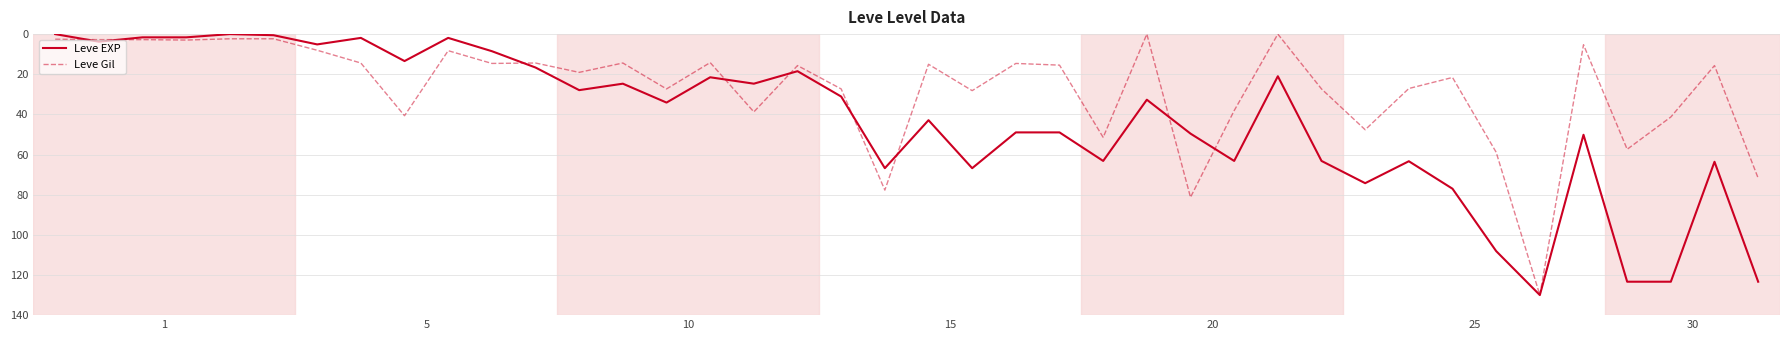

True or false: Leve Gil and Leve EXP intersect in this chart.

True